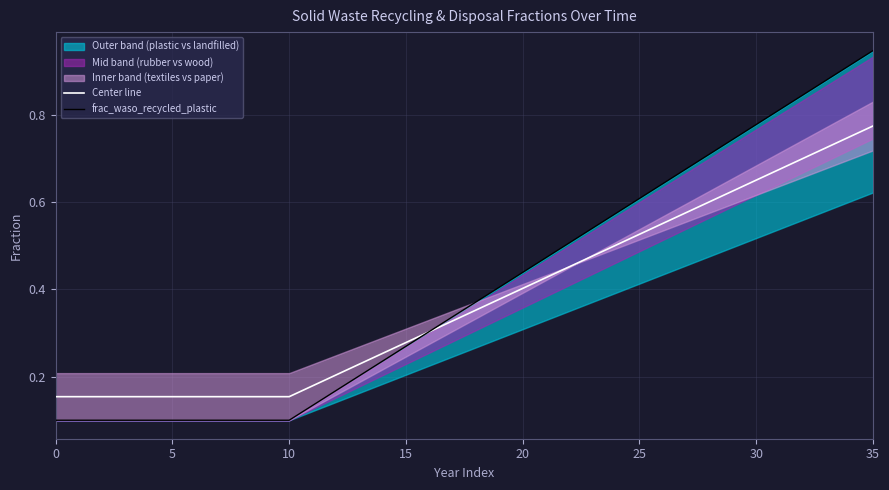

How many times do Center line and frac_waso_recycled_plastic cross each other?

1